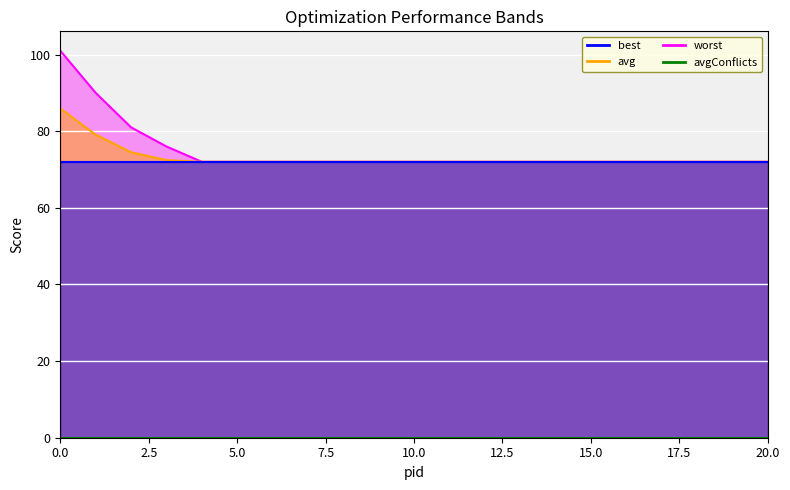

The avg series shows 113.0 at 12. True or false?

False